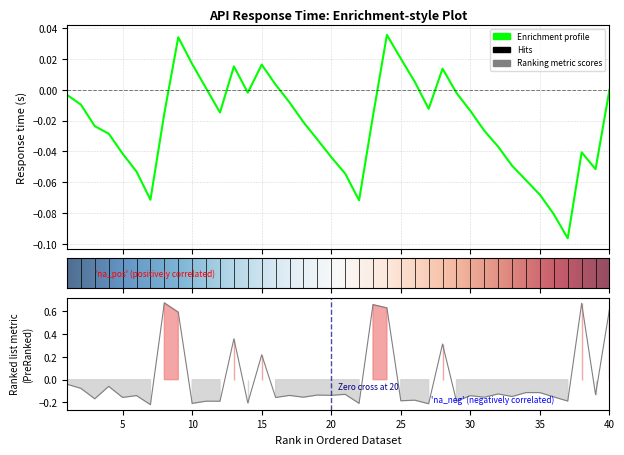

How many distinct data groups are displayed?

1